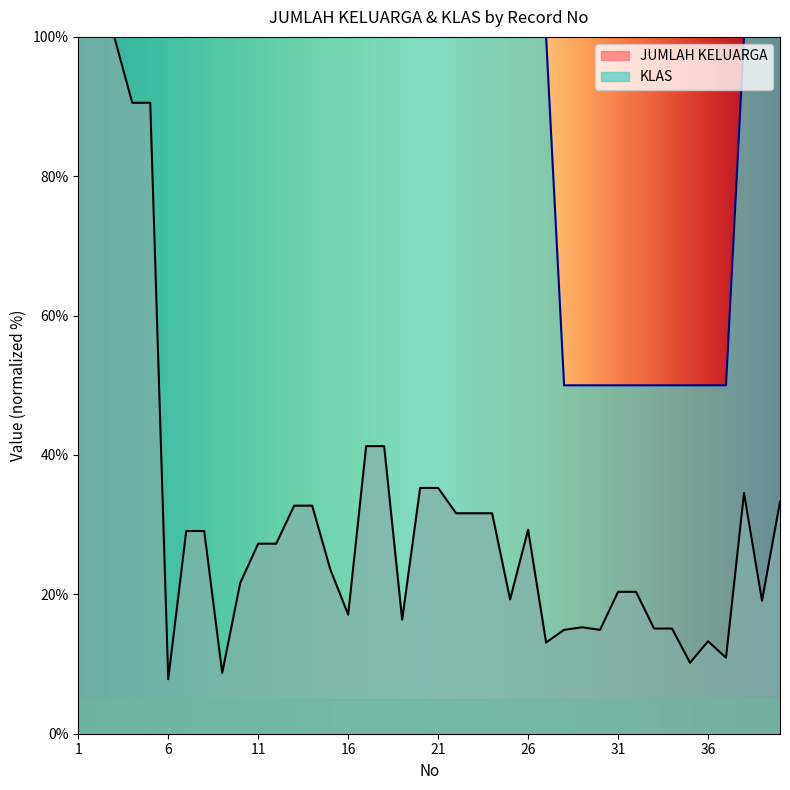

Which category has the highest value across all series?

1